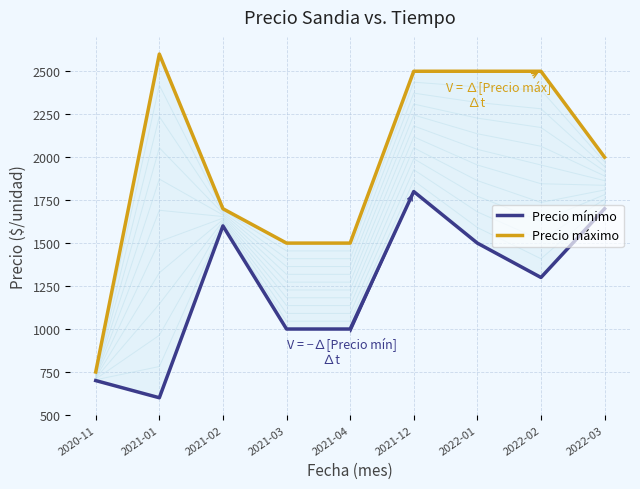

What is the difference between the maximum and minimum values in the Precio máximo series?

1850